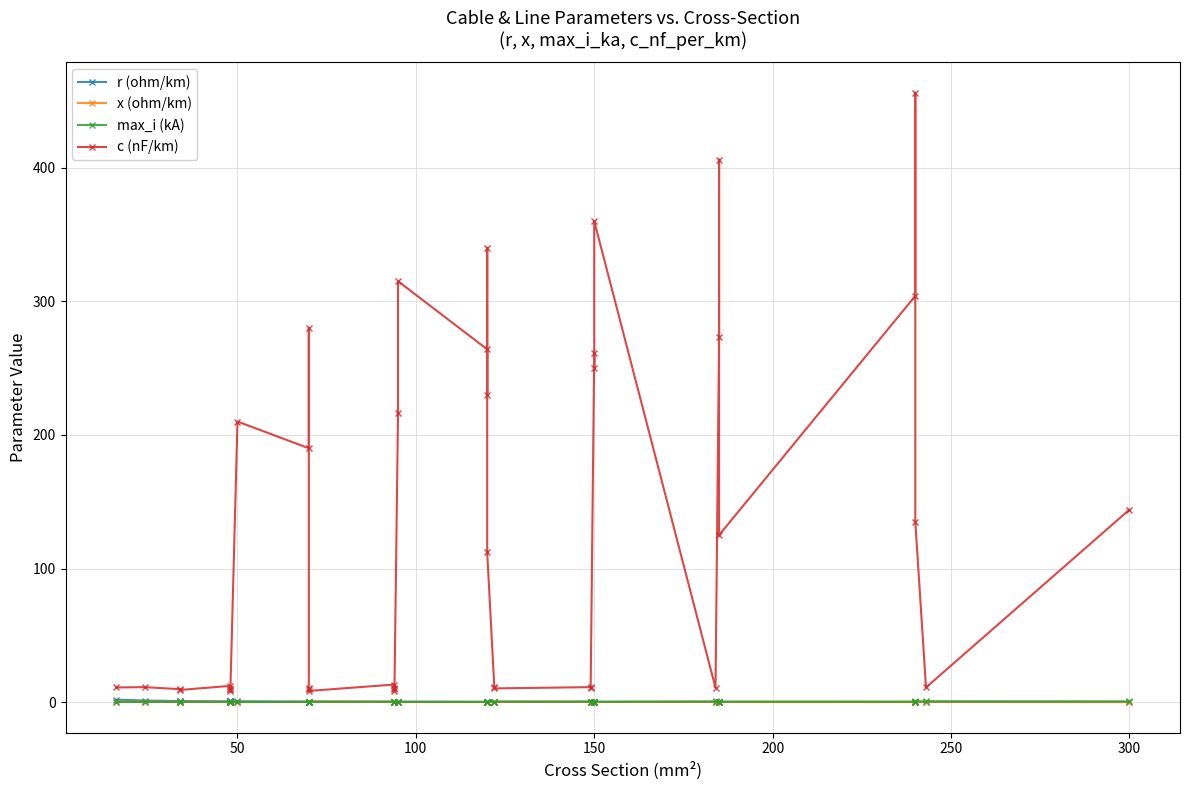

What is the value of the c (nF/km) point at the 11th from the left?

280.0